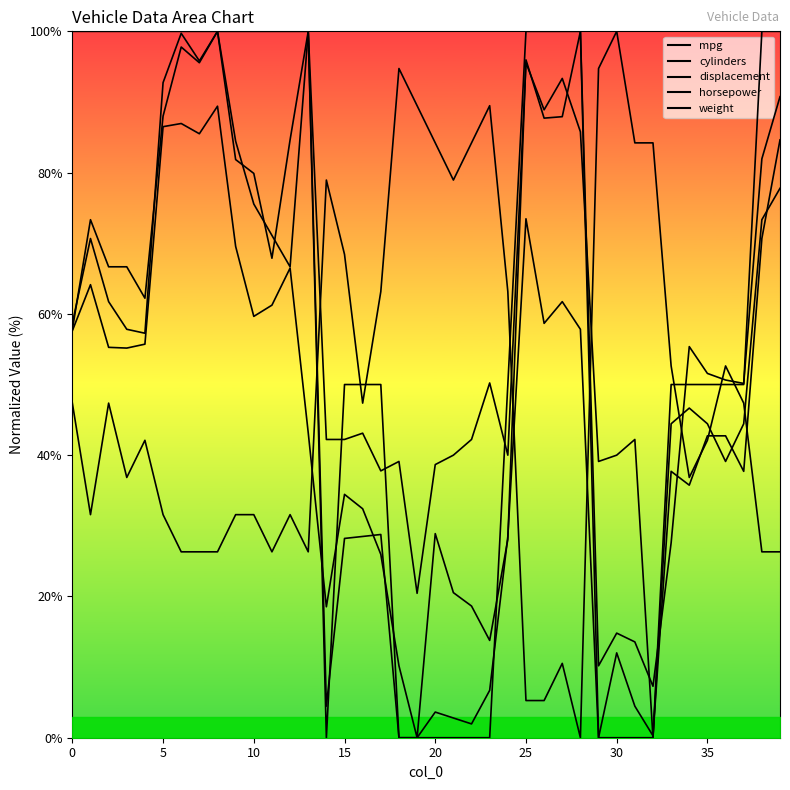

Which has a higher value, 28 or 17?

17